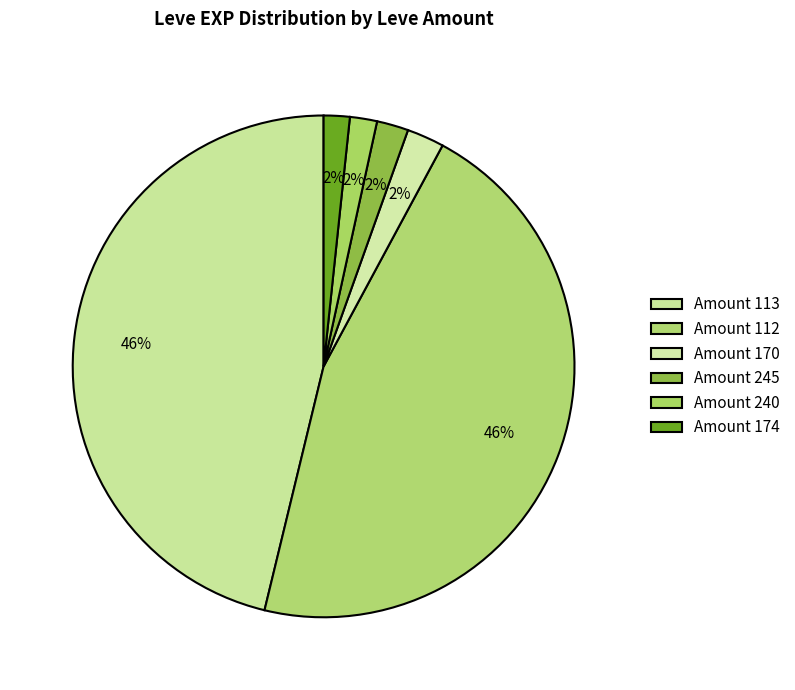

How many slices are in this pie chart?

6